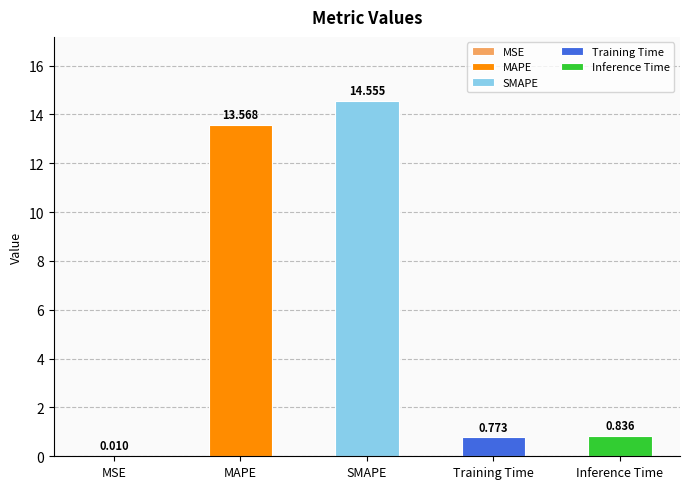

Rank the categories by value from highest to lowest.

SMAPE, MAPE, Inference Time, Training Time, MSE